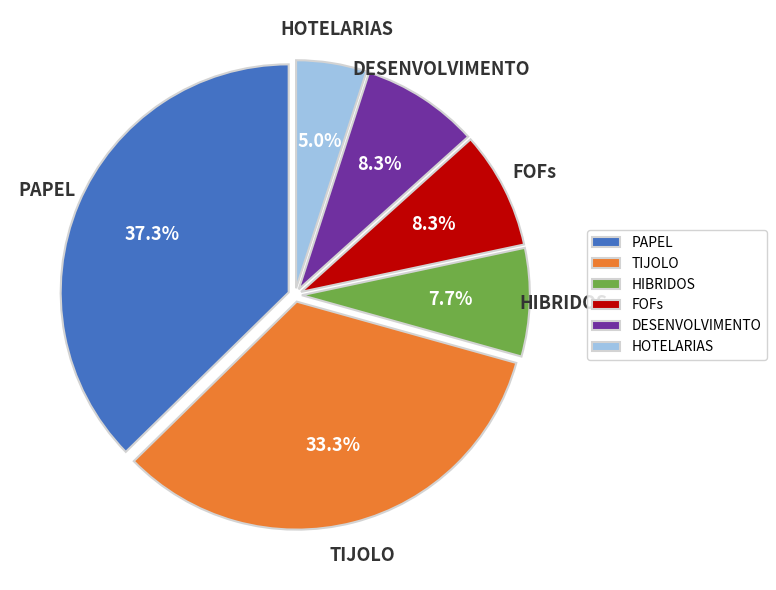

Which category has the biggest portion of the pie?

PAPEL